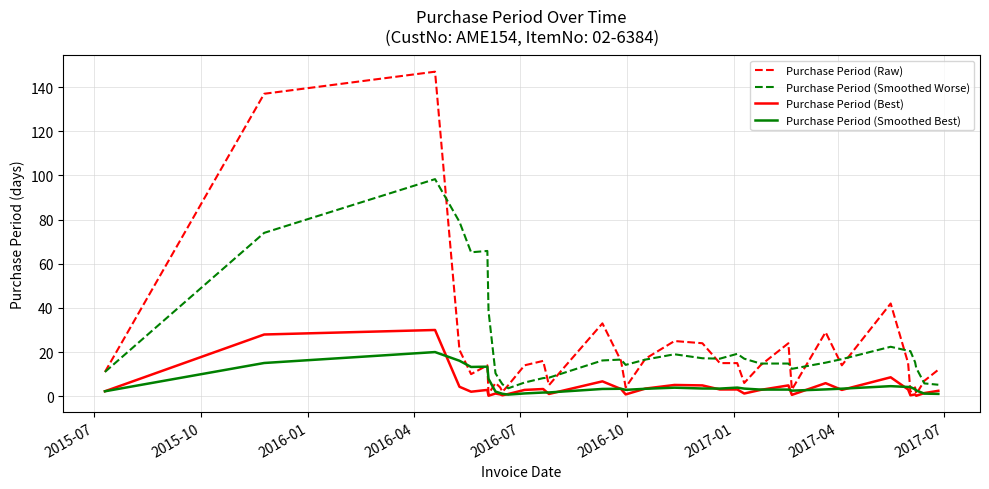

Which series has the largest range (max minus min)?

Purchase Period (Raw)